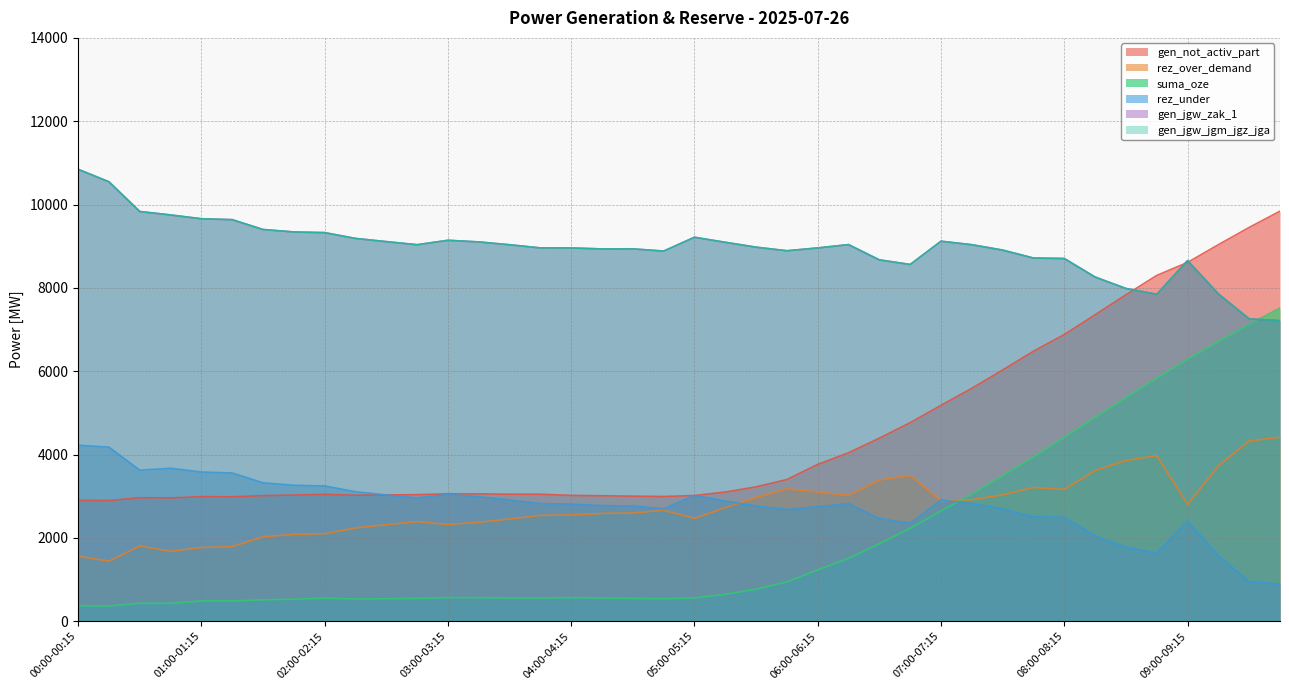

Reading left to right, transcribe all the data shown in this chart.

gen_not_activ_part: 2902	2896	2963	2960	2989	2986	3015	3028	3044	3024	3031	3037	3058	3056	3048	3047	3020	3011	3002	2993	3017	3101	3225	3401	3765	4043	4394	4765	5182	5590	6030	6480	6880	7355	7834	8299	8611	9037	9451	9841
rez_over_demand: 1560	1441	1805	1677	1768	1790	2026	2085	2101	2240	2317	2391	2320	2375	2453	2539	2552	2587	2598	2663	2469	2726	2970	3179	3101	3022	3388	3498	2887	2915	3032	3210	3162	3619	3856	3973	2803	3732	4325	4417
suma_oze: 370	365	432	429	488	485	514	528	554	533	540	547	568	566	558	557	566	557	548	539	561	645	769	945	1232	1511	1861	2232	2644	3052	3492	3942	4416	4891	5370	5835	6286	6713	7126	7516
rez_under: 4224	4178	3625	3671	3580	3558	3322	3263	3247	3108	3031	2957	3043	2988	2910	2824	2811	2776	2765	2700	3019	2886	2766	2680	2748	2827	2461	2351	2909	2825	2696	2505	2494	2049	1774	1635	2404	1574	952	888
gen_jgw_zak_1: 10846	10546	9833	9750	9659	9637	9401	9342	9326	9187	9110	9036	9142	9103	9035	8959	8958	8935	8936	8883	9215	9094	8977	8891	8959	9038	8672	8562	9120	9036	8907	8716	8705	8260	7986	7846	8655	7856	7256	7212
gen_jgw_jgm_jgz_jga: 10846	10546	9833	9750	9659	9637	9401	9342	9326	9187	9110	9036	9142	9103	9035	8959	8958	8935	8936	8883	9215	9094	8977	8891	8959	9038	8672	8562	9120	9036	8907	8716	8705	8260	7986	7846	8655	7856	7256	7212